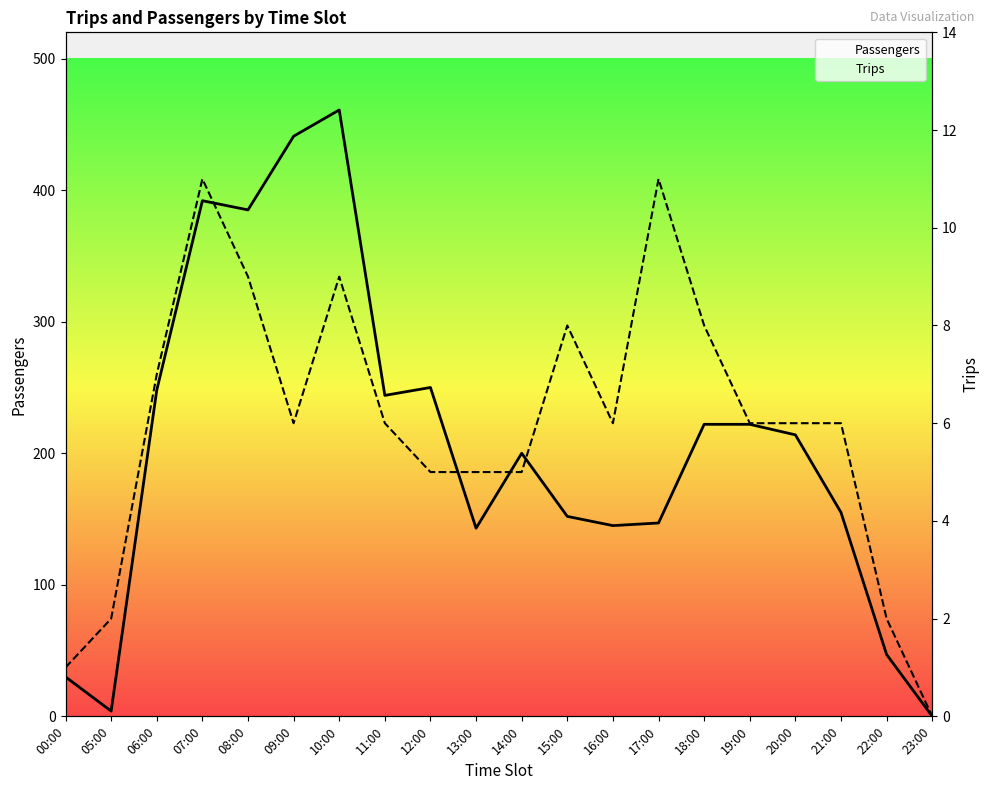

How many distinct data groups are displayed?

2